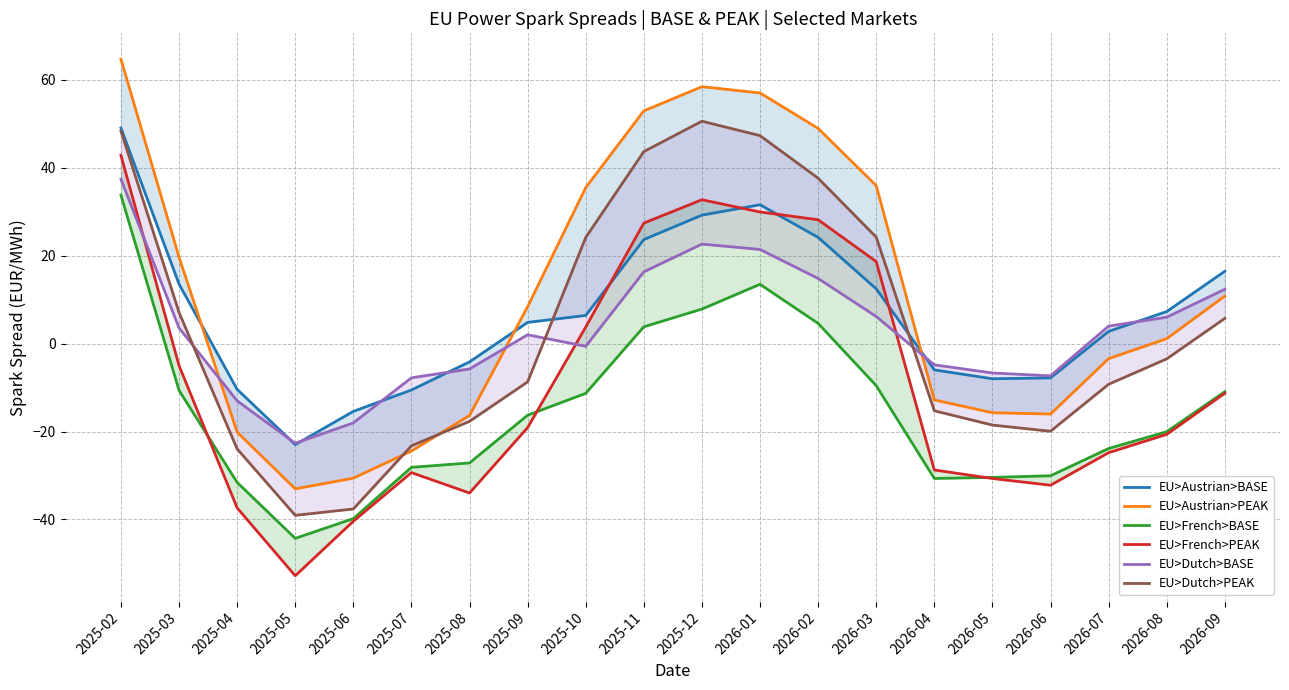

Between 2026-06 and 2026-04, which is larger?

2026-04